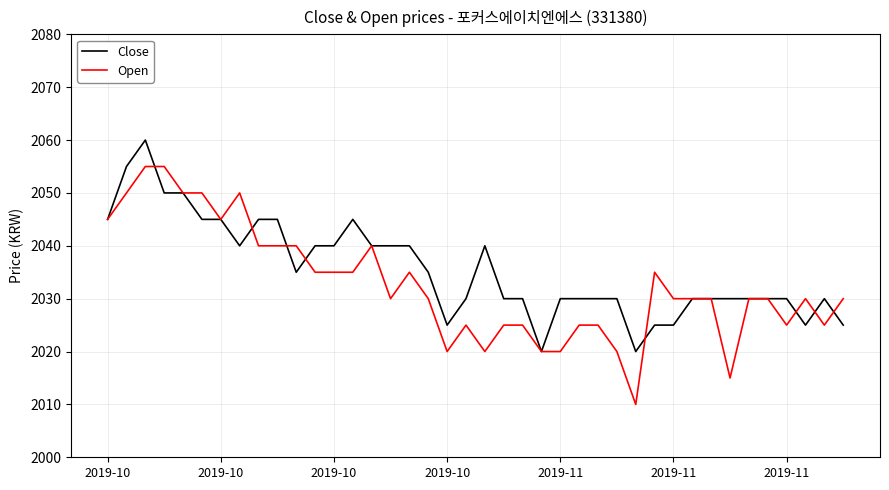

Rank the series by their maximum value, from highest to lowest.

Close, Open